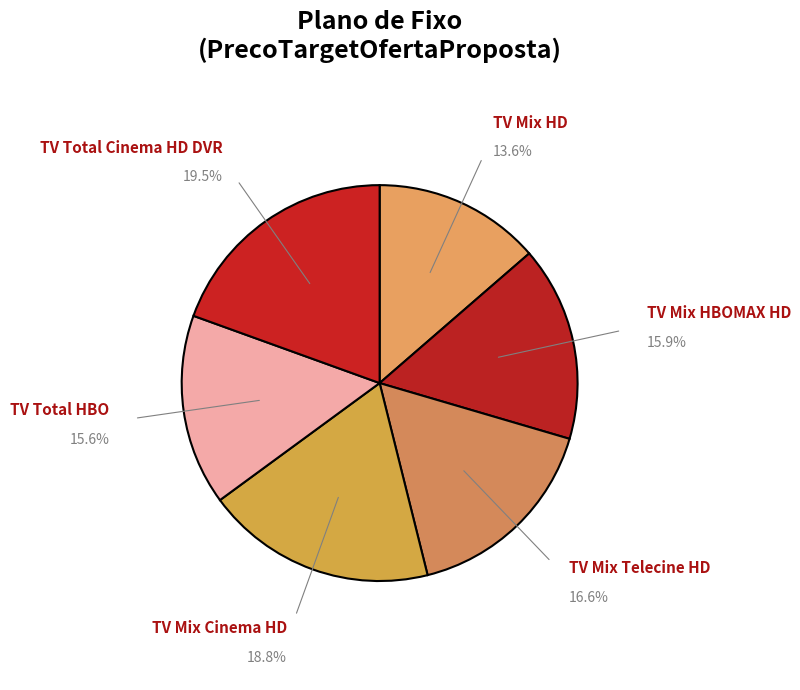

How many slices are in this pie chart?

6